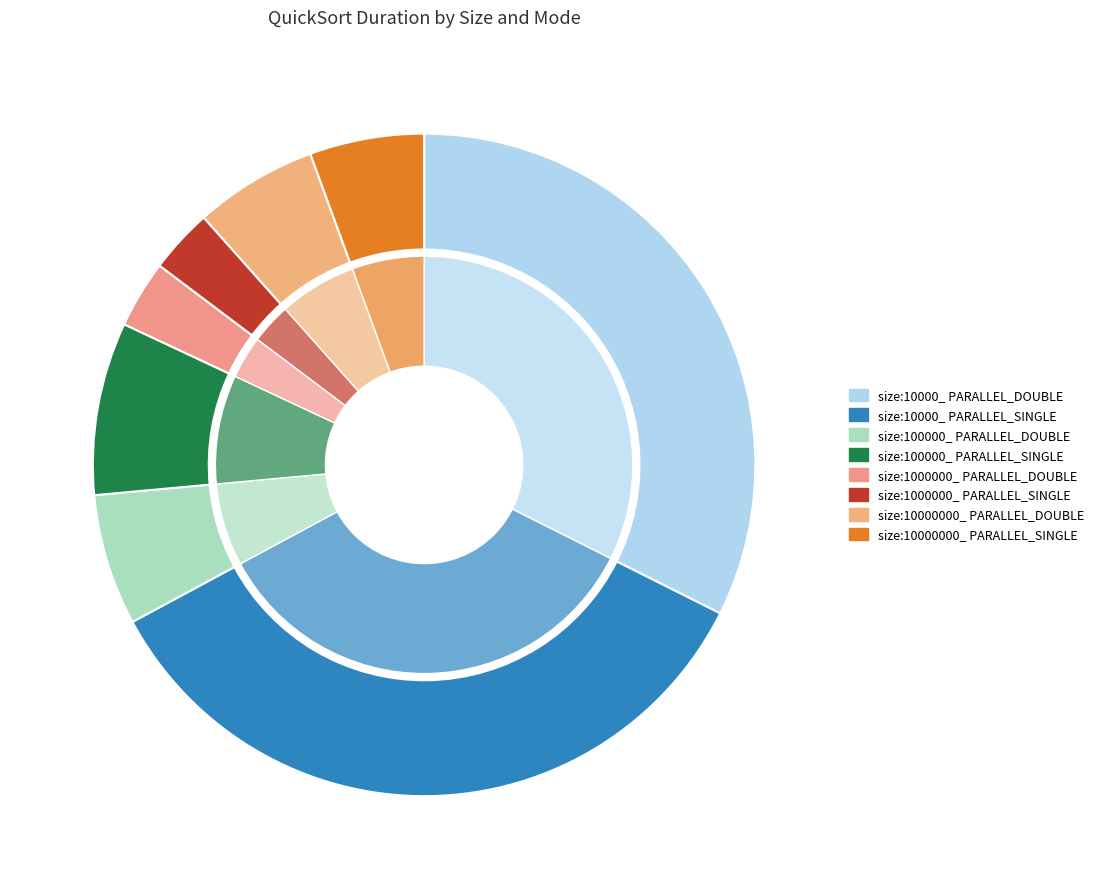

What is the total percentage of size:10000_ PARALLEL_SINGLE and size:100000_ PARALLEL_DOUBLE?

41.1%